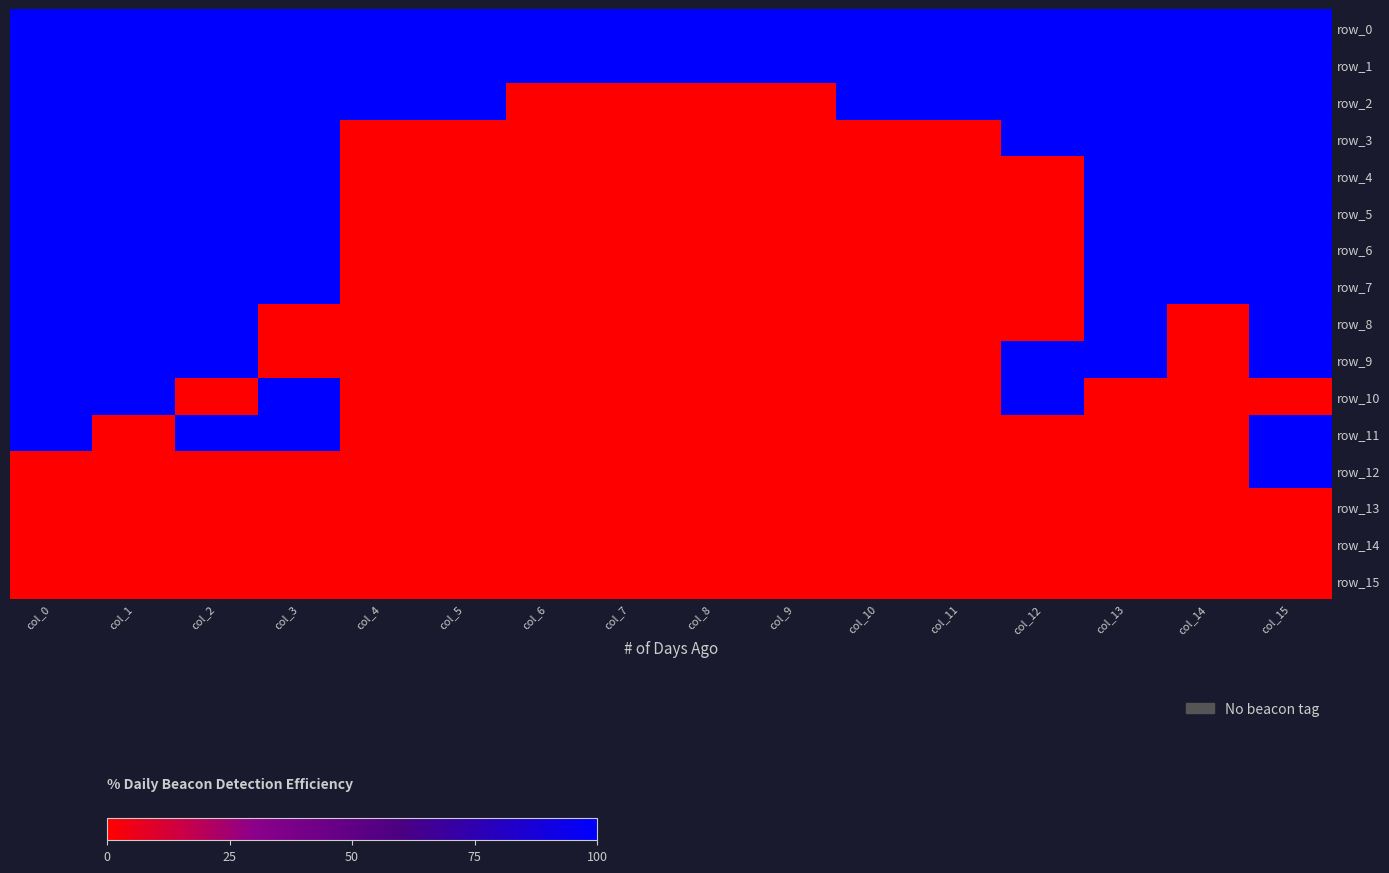

What value does the row_4 series have at col_1, to the nearest 50?

100